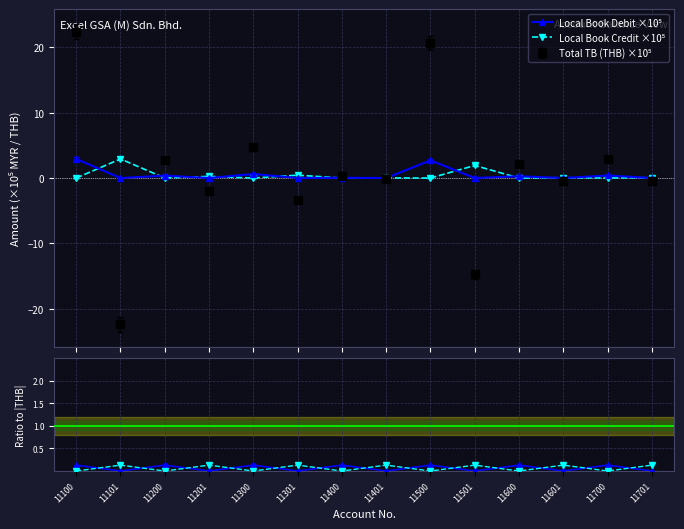

Where is the first local maximum for Local Book Credit?

11101